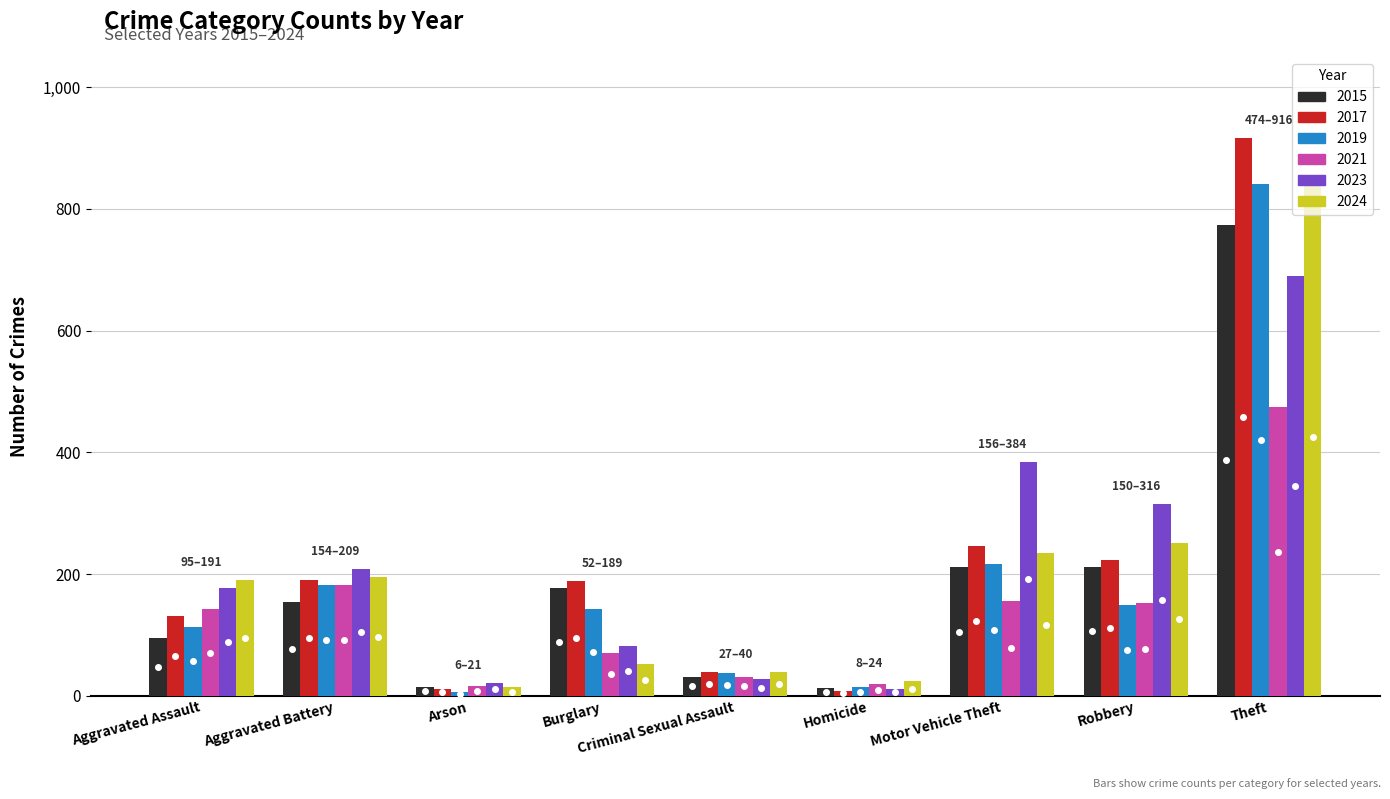

At which category does the chart reach its peak across all series?

Theft